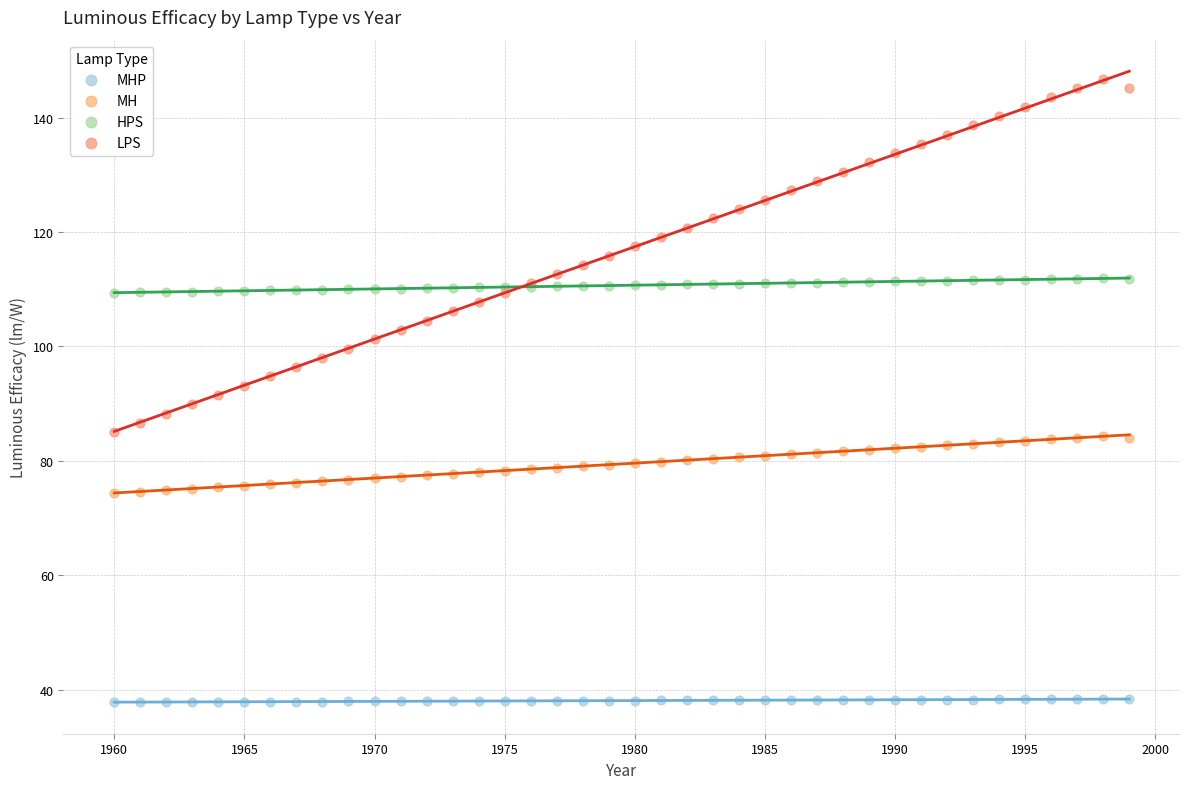

Which series reaches the maximum Y coordinate?

LPS